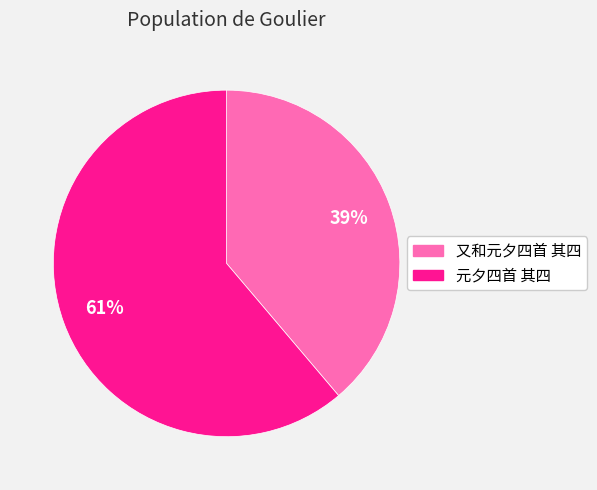

How many slices are in this pie chart?

2